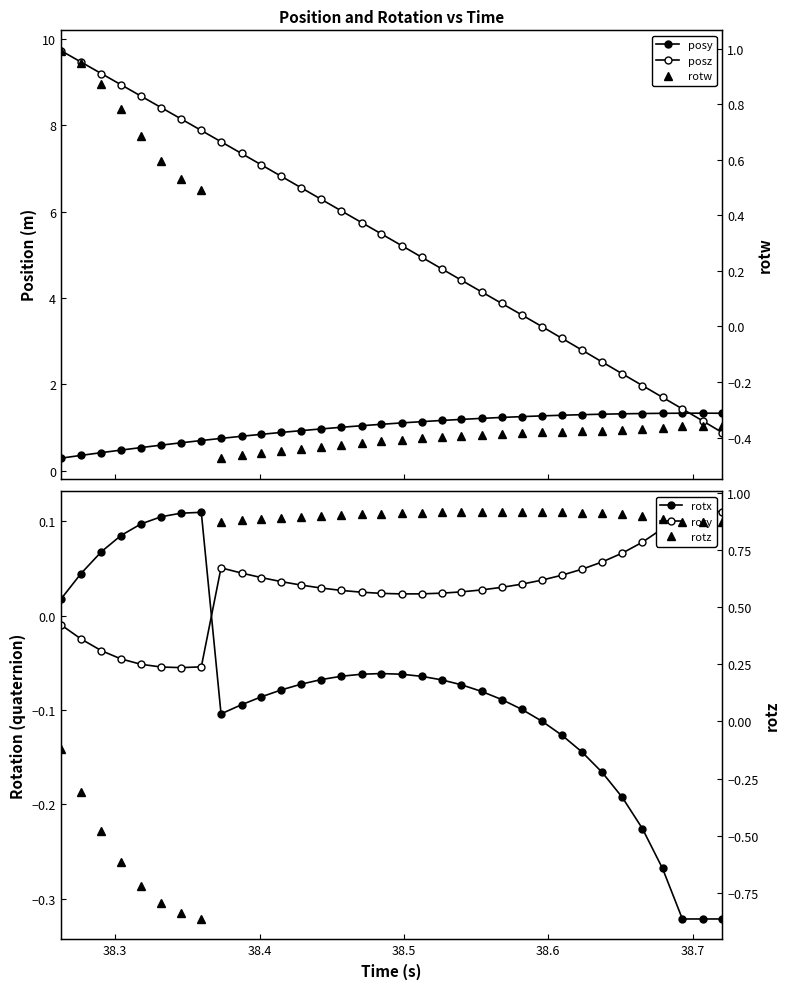

Which series ends up on top after the final intersection of rotw and rotx?

rotx